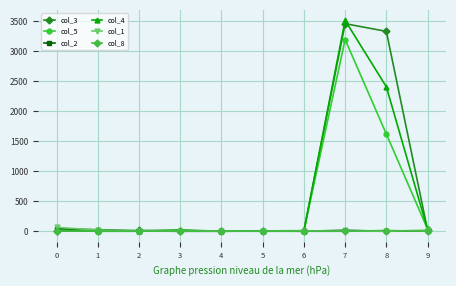

Count the number of data series in this chart.

6